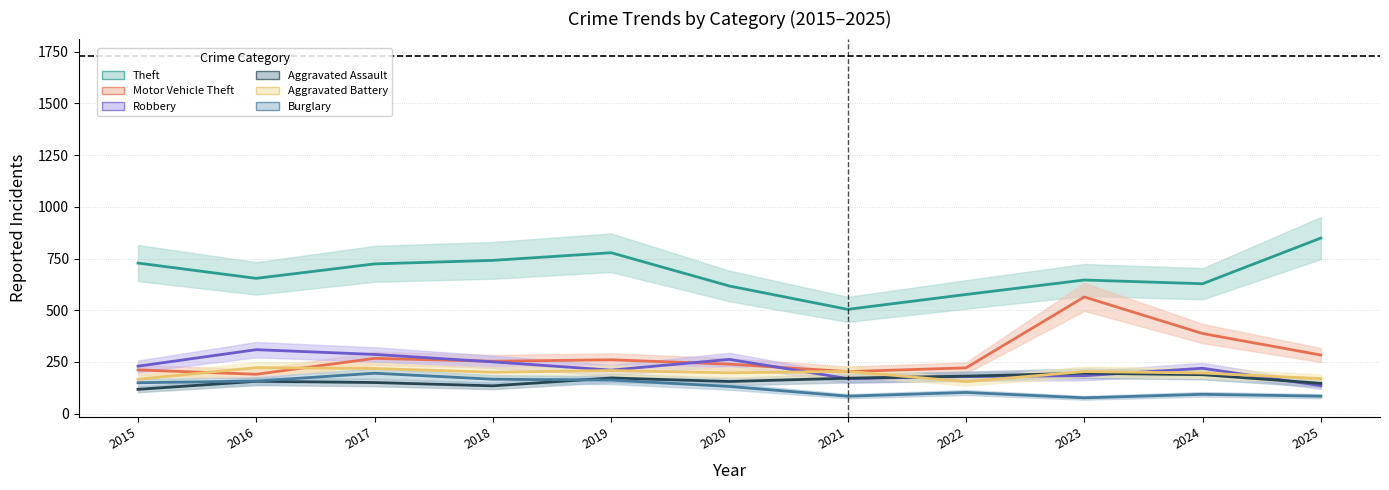

What is the value of the Motor Vehicle Theft point at the 2nd from the left?

190